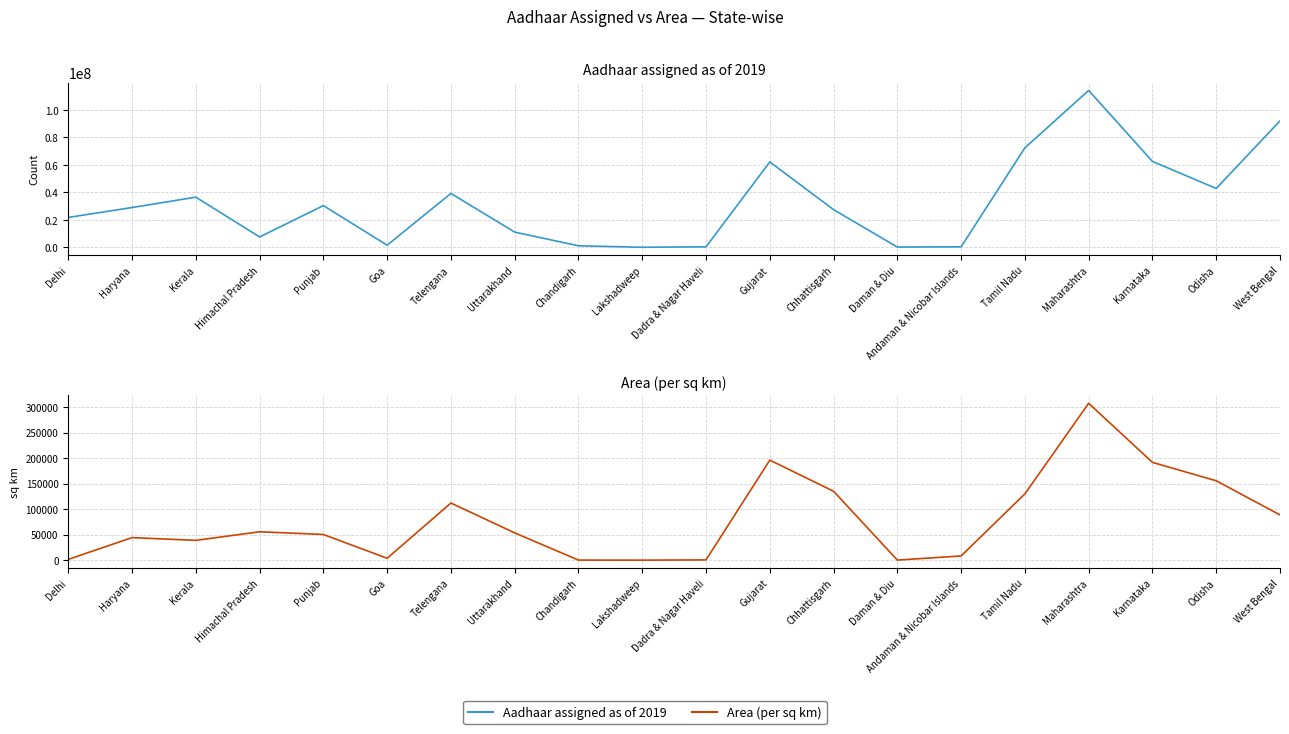

How many distinct data groups are displayed?

2